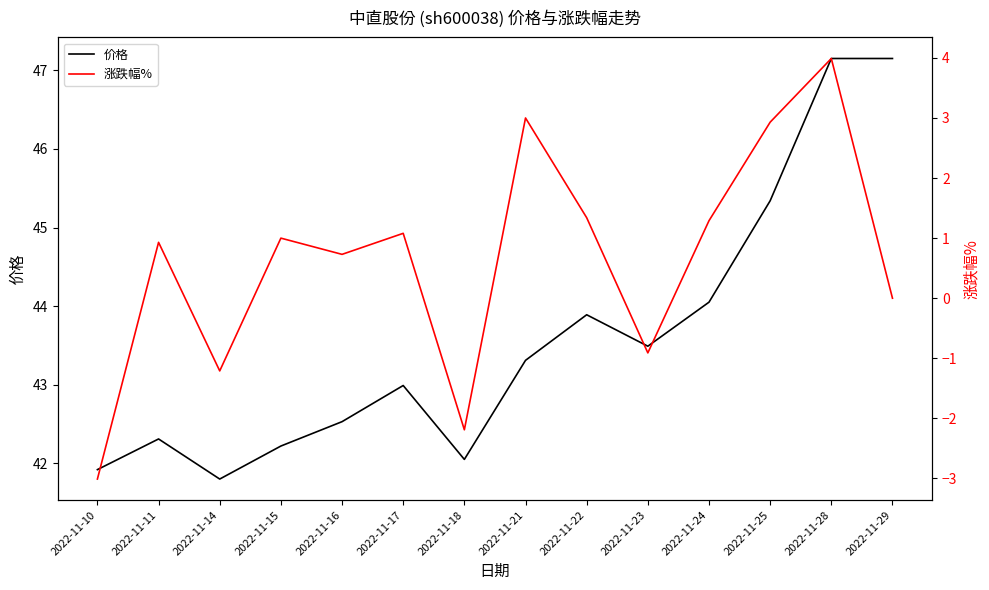

Reading left to right, what are all the values shown in this chart?

价格: 41.9	42.3	41.8	42.2	42.5	43.0	42.0	43.3	43.9	43.5	44.0	45.3	47.1	47.1
涨跌幅%: -3.0	0.9	-1.2	1.0	0.7	1.1	-2.2	3.0	1.3	-0.9	1.3	2.9	4.0	0.0